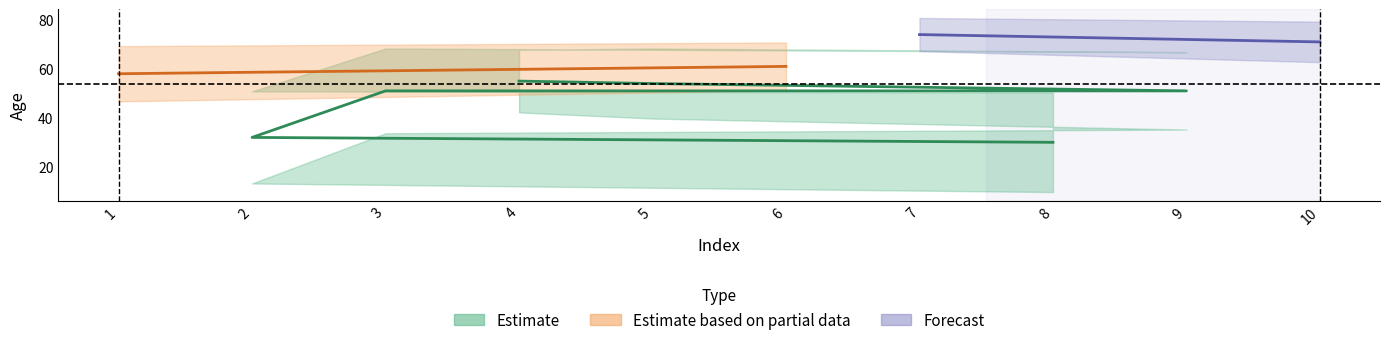

What value does the data have at 2, to the nearest 10?

30